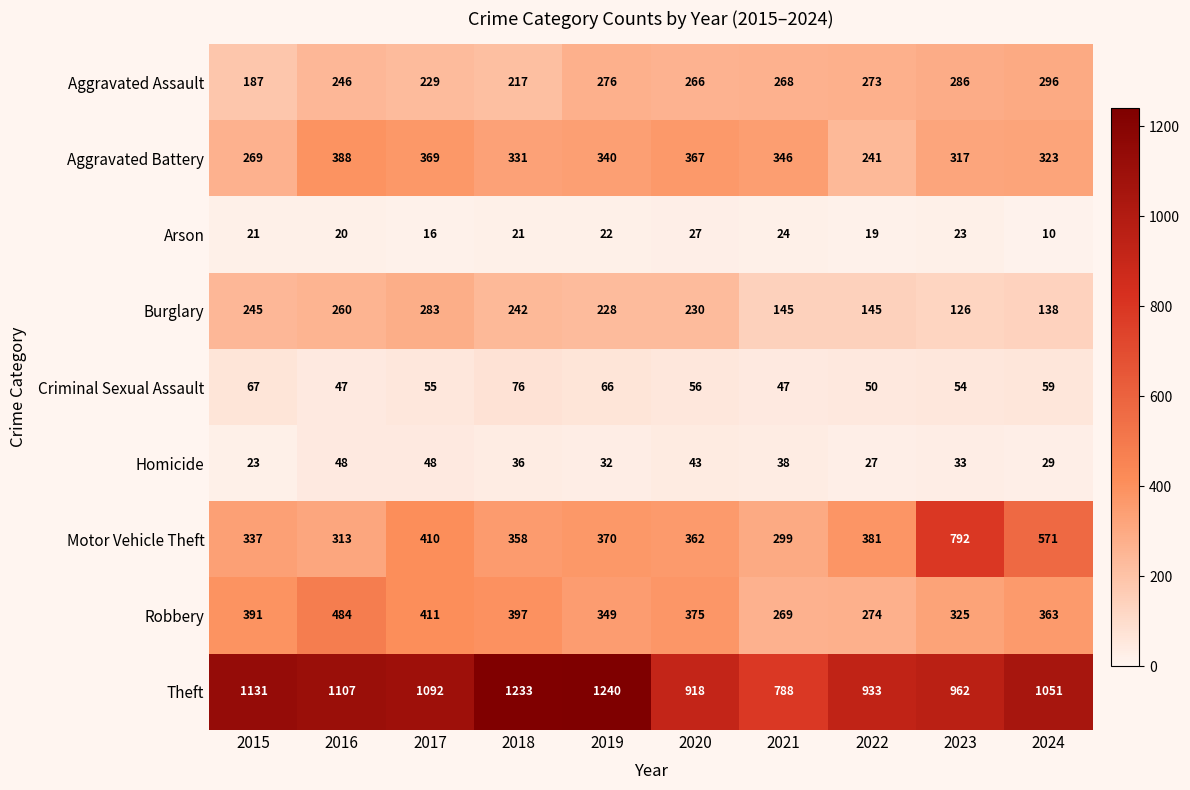

How many series are shown in this chart?

9